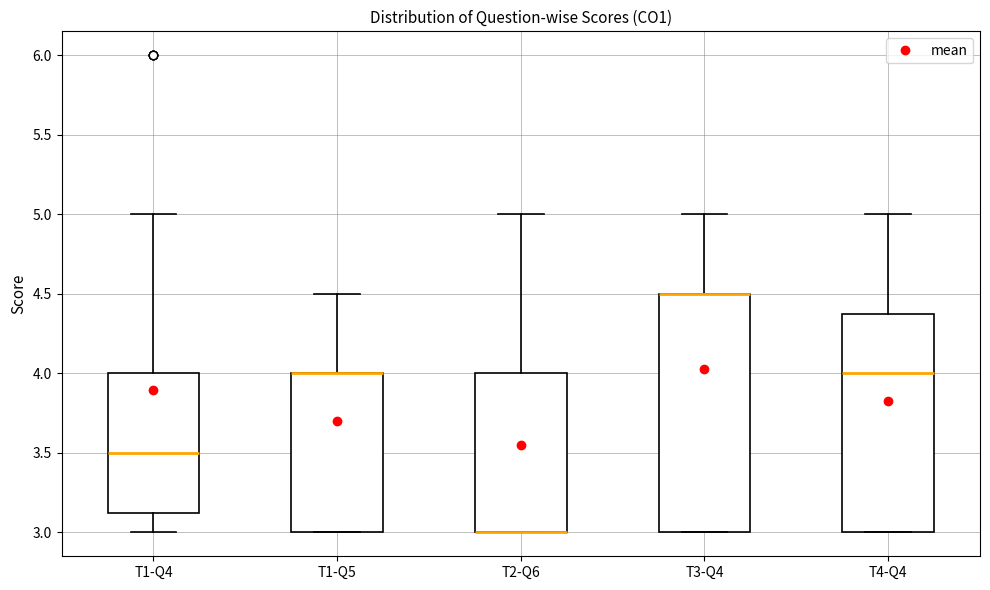

Reading left to right, read every box against the y-axis: the position of its median line, the range the box covers, and the ends of its whiskers. The values are not printed on the chart, so give them approximately, as read against the axis.

T1-Q4: median 3.50, box 3.15 to 4.00, whiskers 3.00 to 5.00
T1-Q5: median 4.00 (drawn on the box's upper edge), box 3.00 to 4.00, whiskers 3.00 to 4.50
T2-Q6: median 3.00 (drawn on the box's lower edge), box 3.00 to 4.00, whiskers 3.00 to 5.00
T3-Q4: median 4.50 (drawn on the box's upper edge), box 3.00 to 4.50, whiskers 3.00 to 5.00
T4-Q4: median 4.00, box 3.00 to 4.40, whiskers 3.00 to 5.00